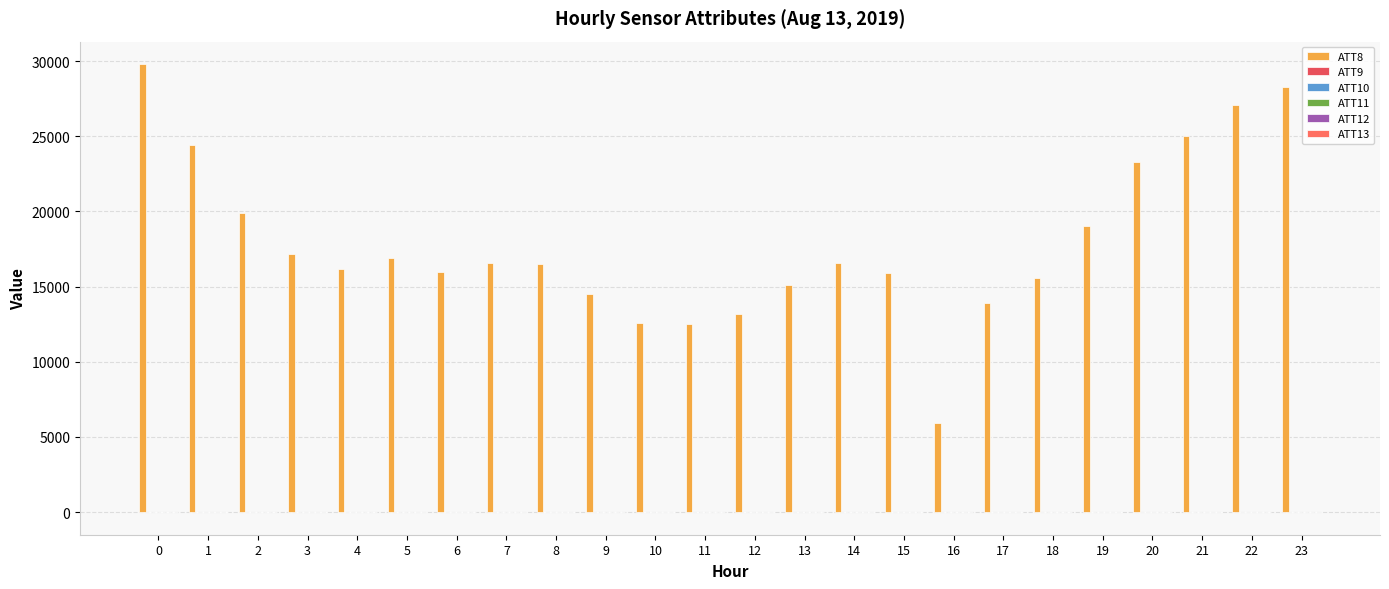

At 14, list the series in order from largest to smallest.

ATT8, ATT10, ATT12, ATT9, ATT13, ATT11